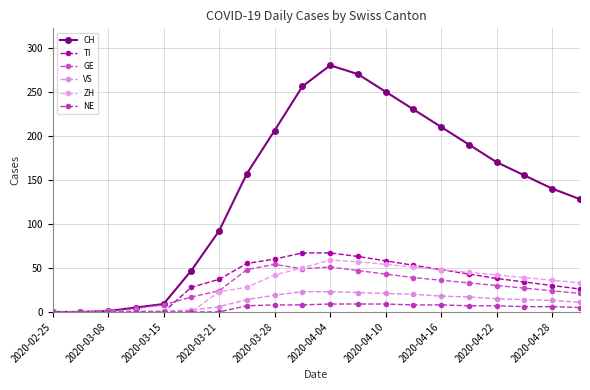

What is the value of the ZH point at the 15th from the left?

48